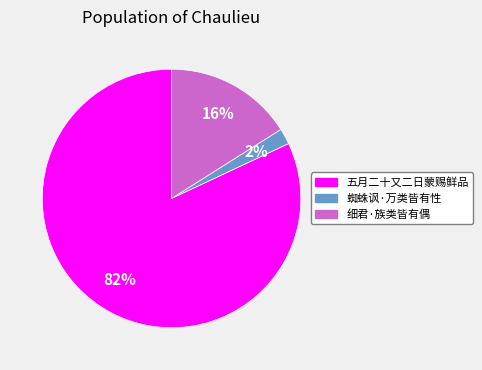

How many segments does this pie chart have?

3